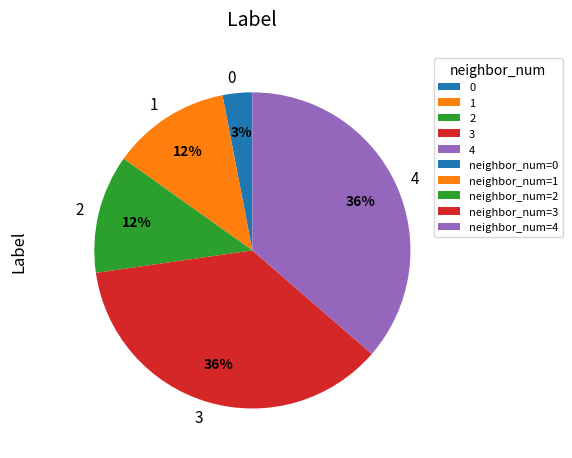

Count the number of slices in the pie.

5